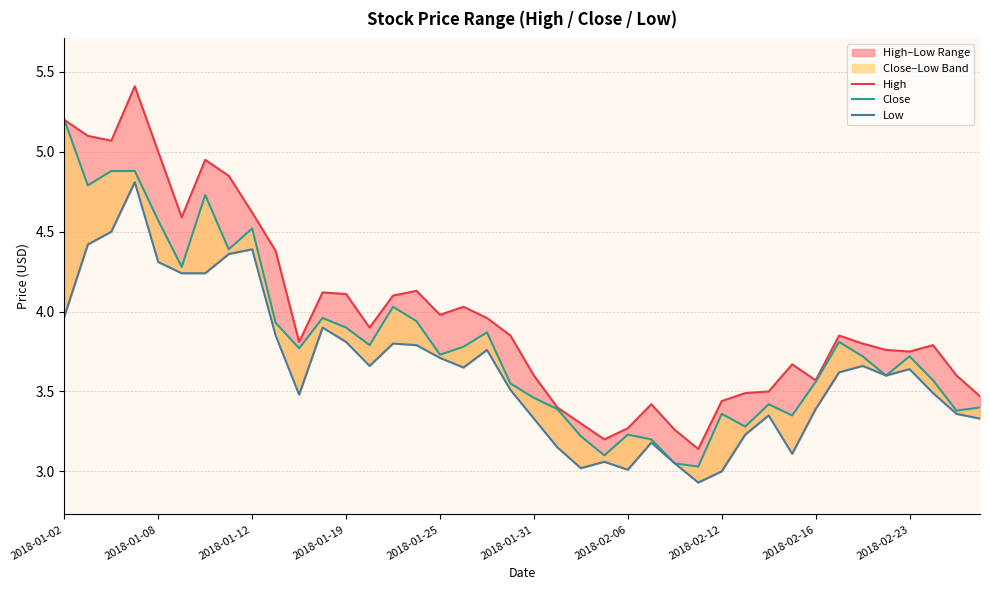

True or false: High has a value of 5.8 at 26.

False